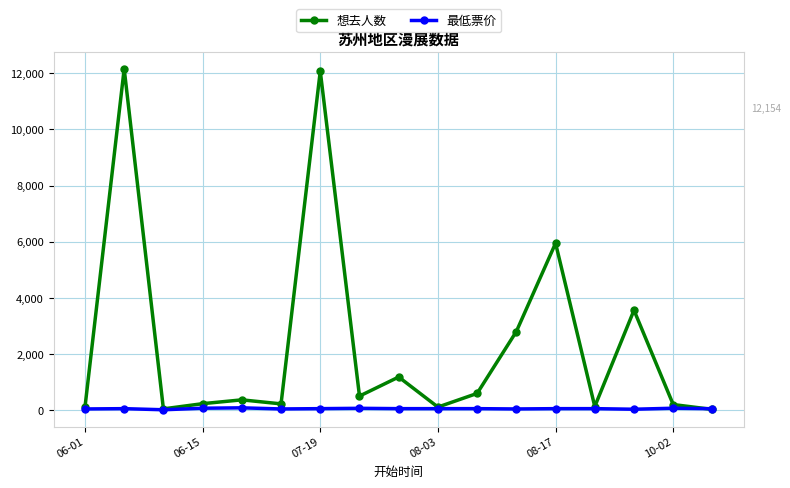

Which series has the largest range (max minus min)?

想去人数